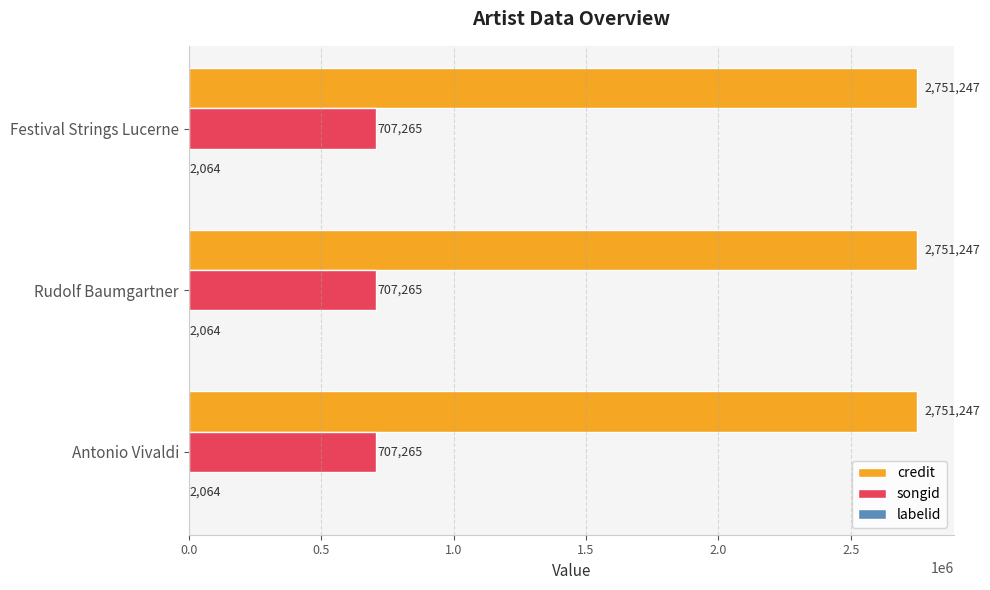

What is the sum of all songid values?

2121795